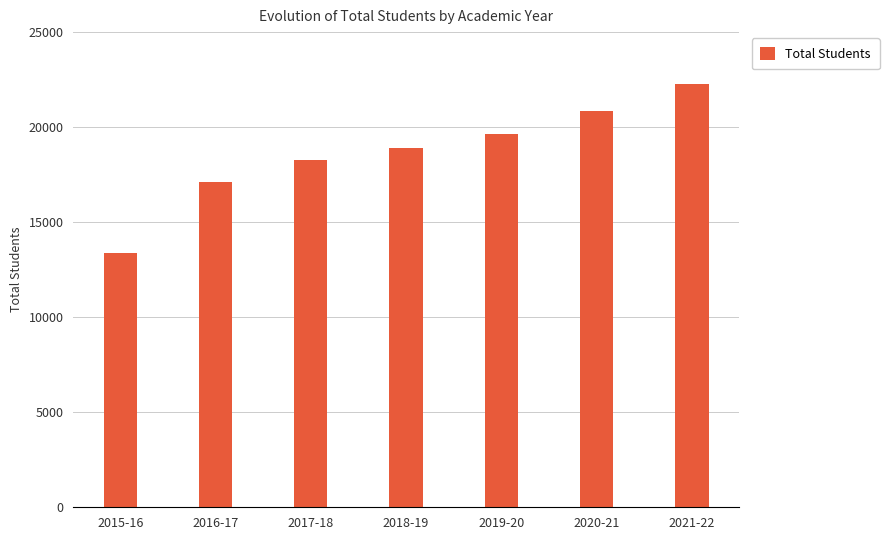

List the labels in order of value, largest first.

2021-22, 2020-21, 2019-20, 2018-19, 2017-18, 2016-17, 2015-16